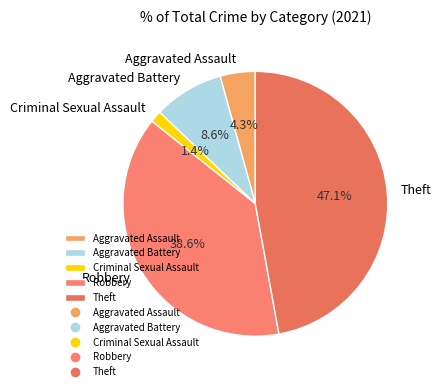

To the nearest percent, what percentage of the pie is Criminal Sexual Assault?

1%